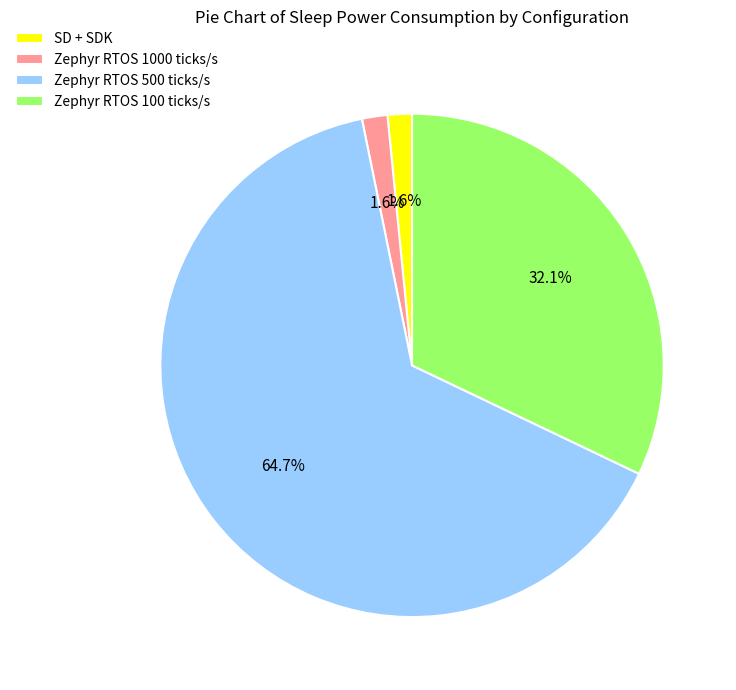

What is the total percentage of Zephyr RTOS 1000 ticks/s and Zephyr RTOS 500 ticks/s?

66.3%